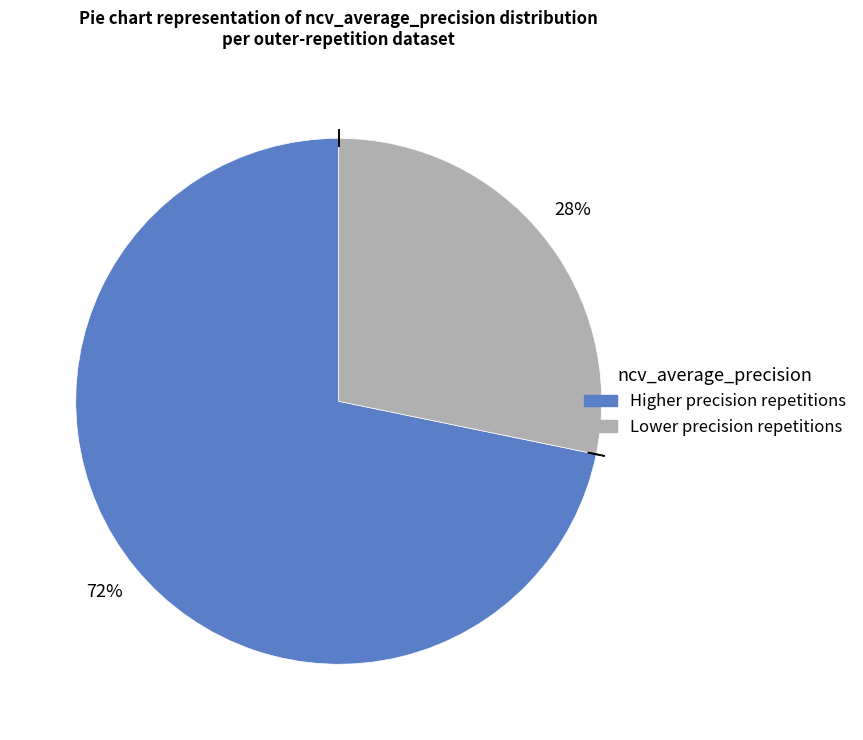

Is there any slice that represents more than half of the pie?

Yes